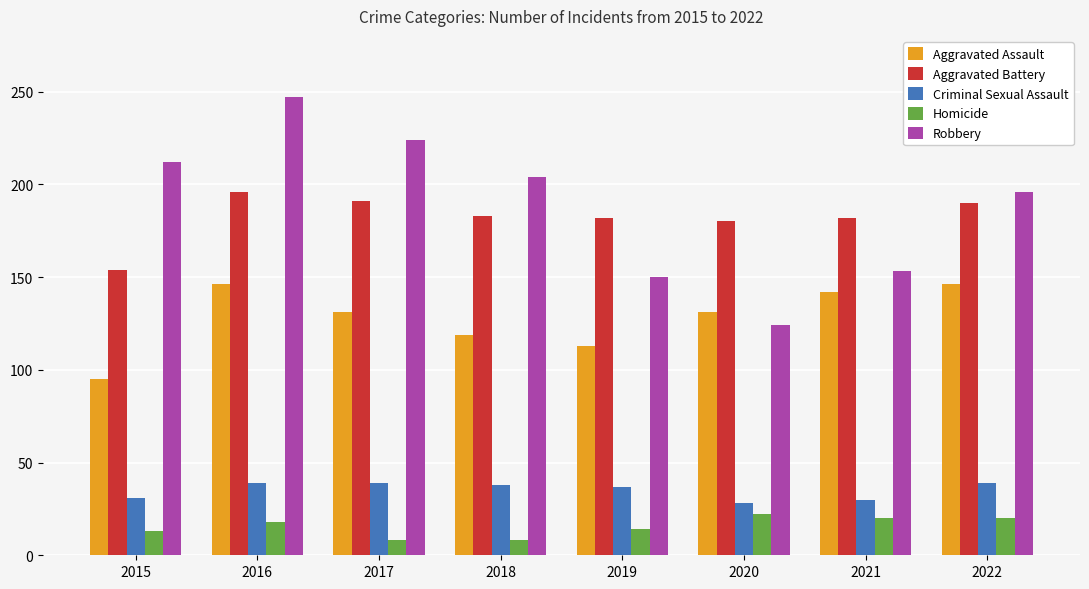

Which series has the widest spread of values?

Robbery